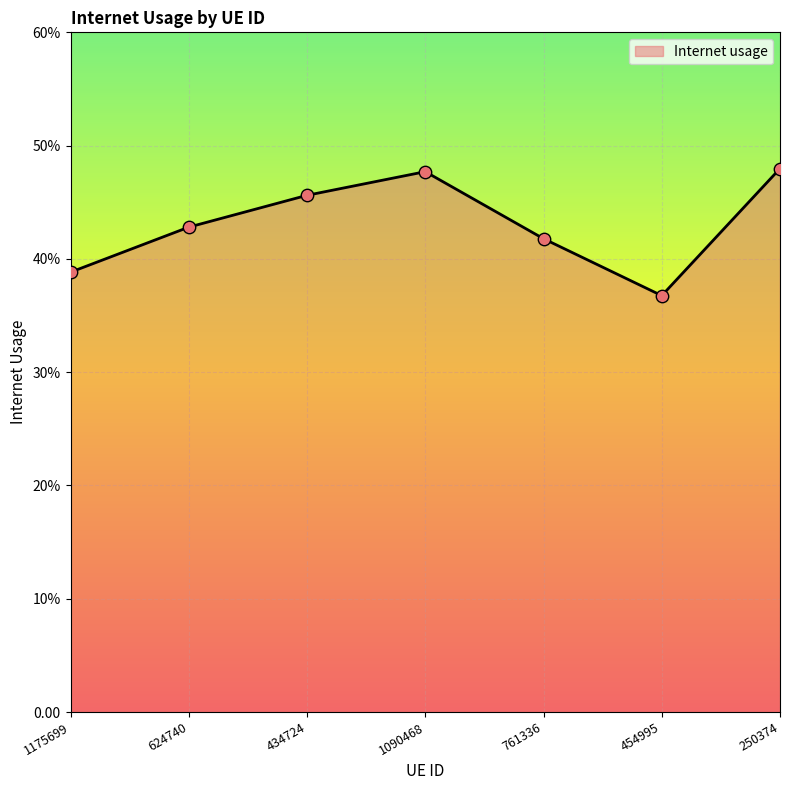

Is this an area chart (filled region under the line)?

Yes